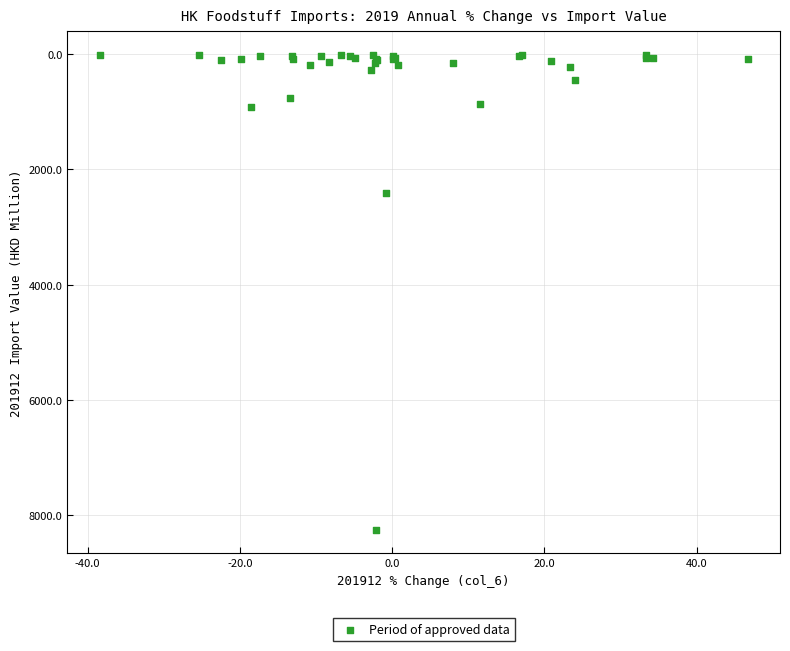

What Y value in the scatter plot is closest to 4132?

2414.4